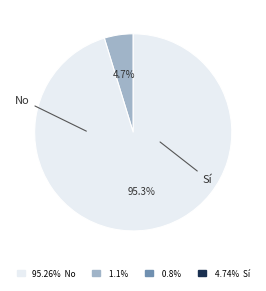

Is there a majority slice in this chart?

Yes